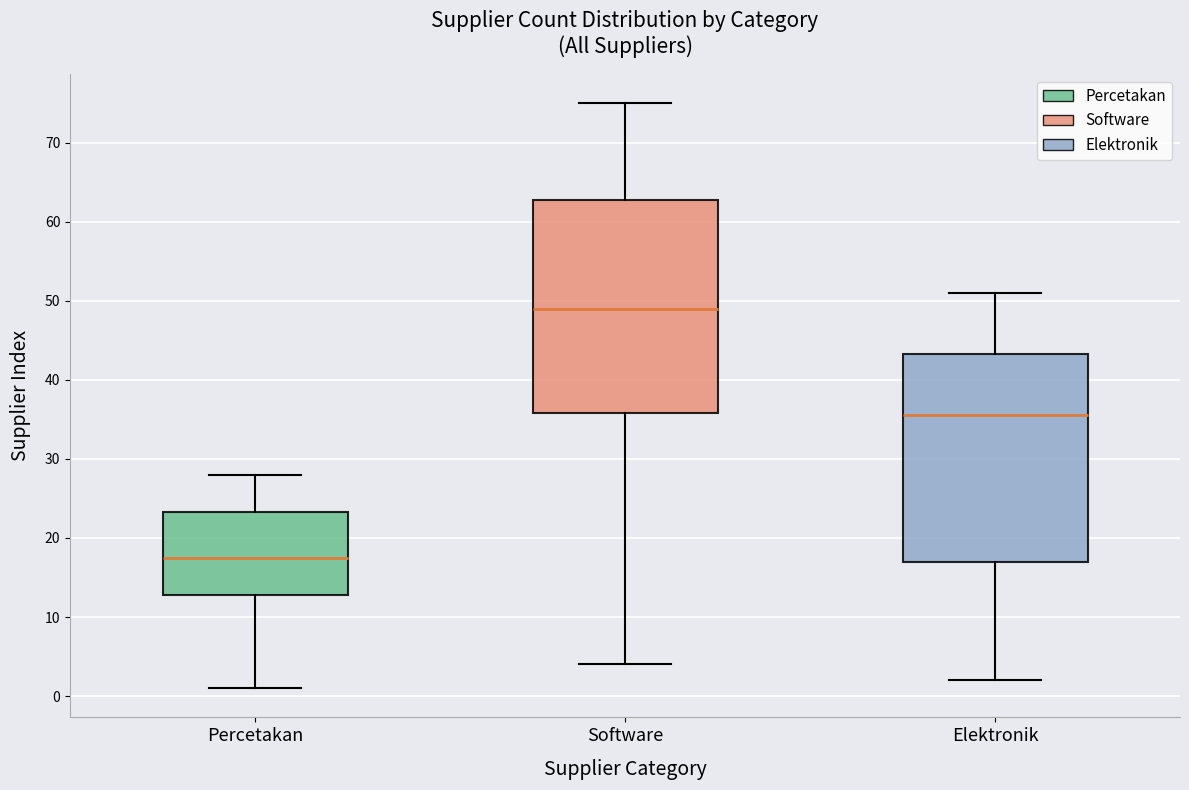

Reading left to right, read every box against the y-axis: the position of its median line, the range the box covers, and the ends of its whiskers. The values are not printed on the chart, so give them approximately, as read against the axis.

Percetakan: median 18, box 13 to 23, whiskers 1 to 28
Software: median 49, box 36 to 63, whiskers 4 to 75
Elektronik: median 36, box 17 to 43, whiskers 2 to 51